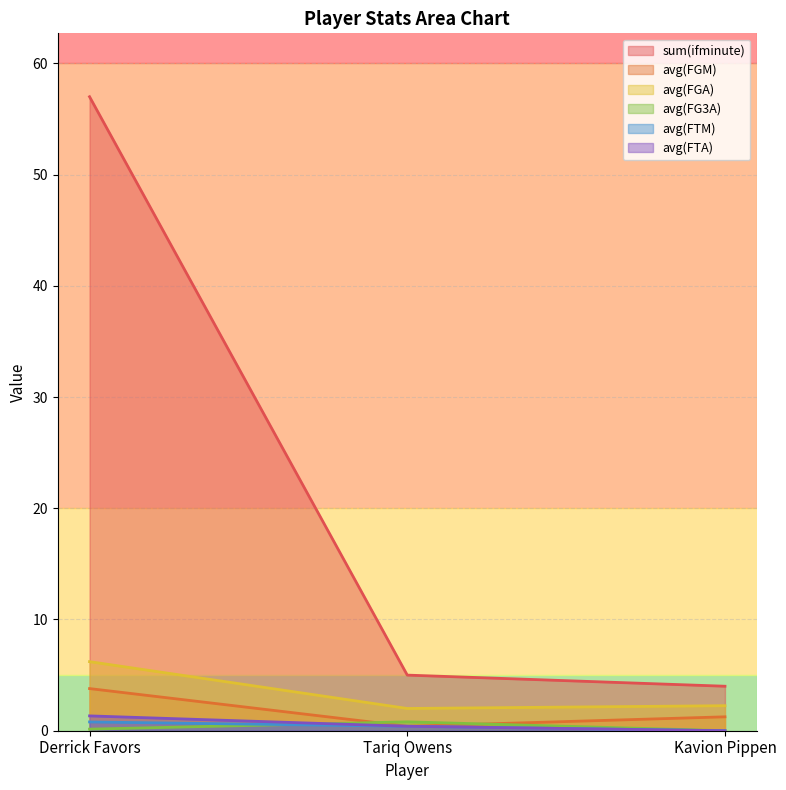

What is the label of the 1st point from the left?

Derrick Favors